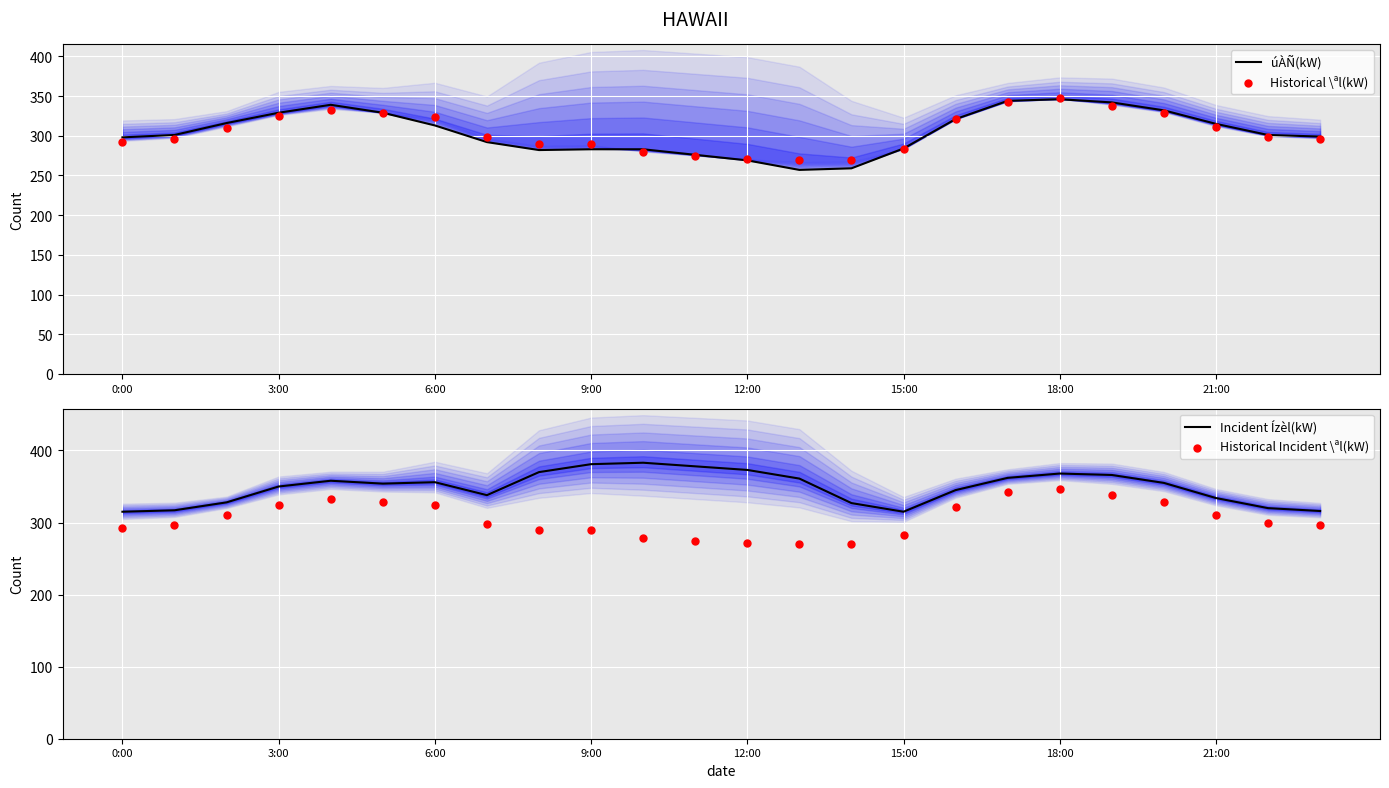

What are all the series names shown in the legend?

úÀÑ(kW), Historical \ªl(kW), Incident Ízèl(kW), Historical Incident \ªl(kW)